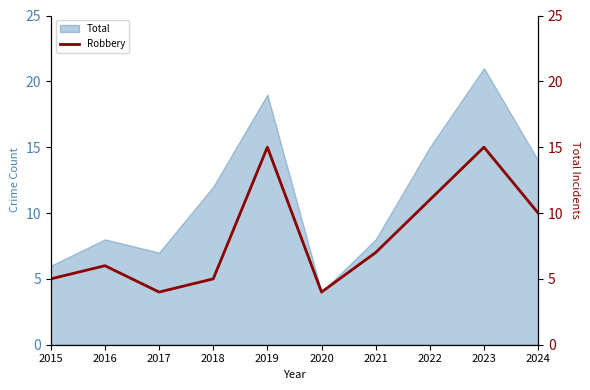

How many points are lower than both their immediate neighbors (excluding endpoints)?

2